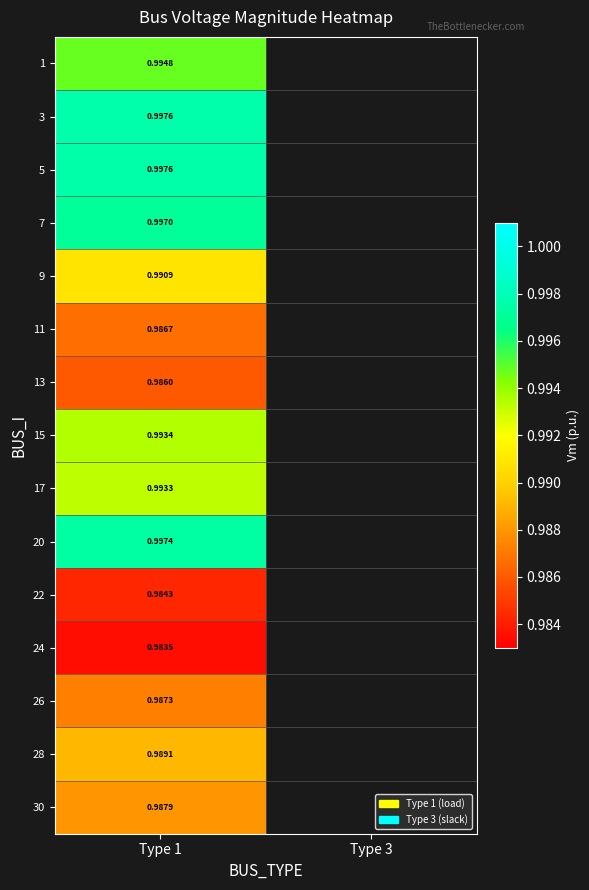

Is it true that 24 equals 0.4 at Type 1?

False